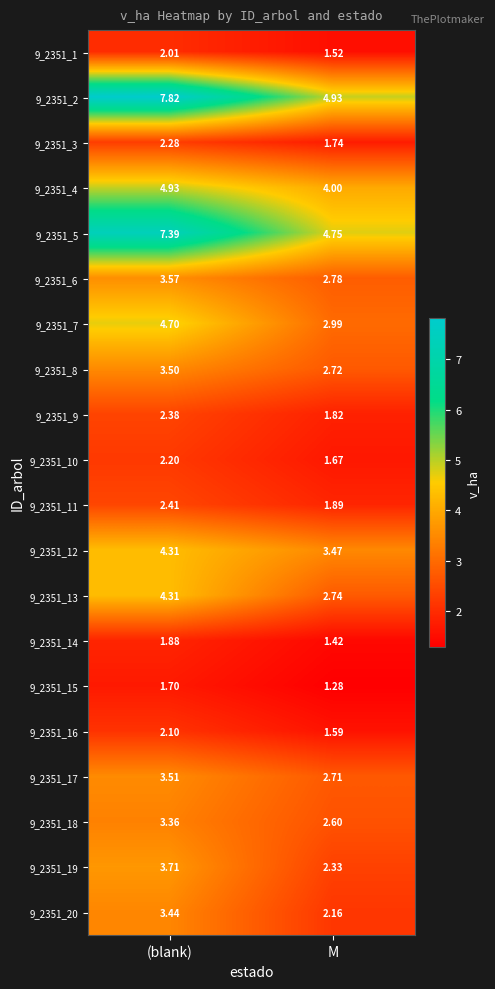

At which category is the sum across all series the highest?

(blank)